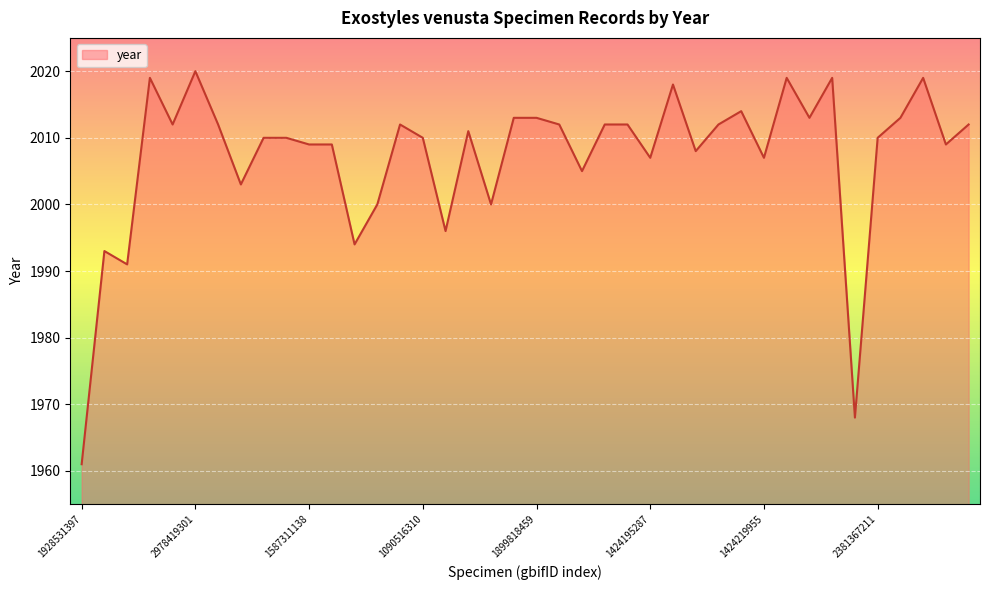

What is the difference between the maximum and minimum values?

59